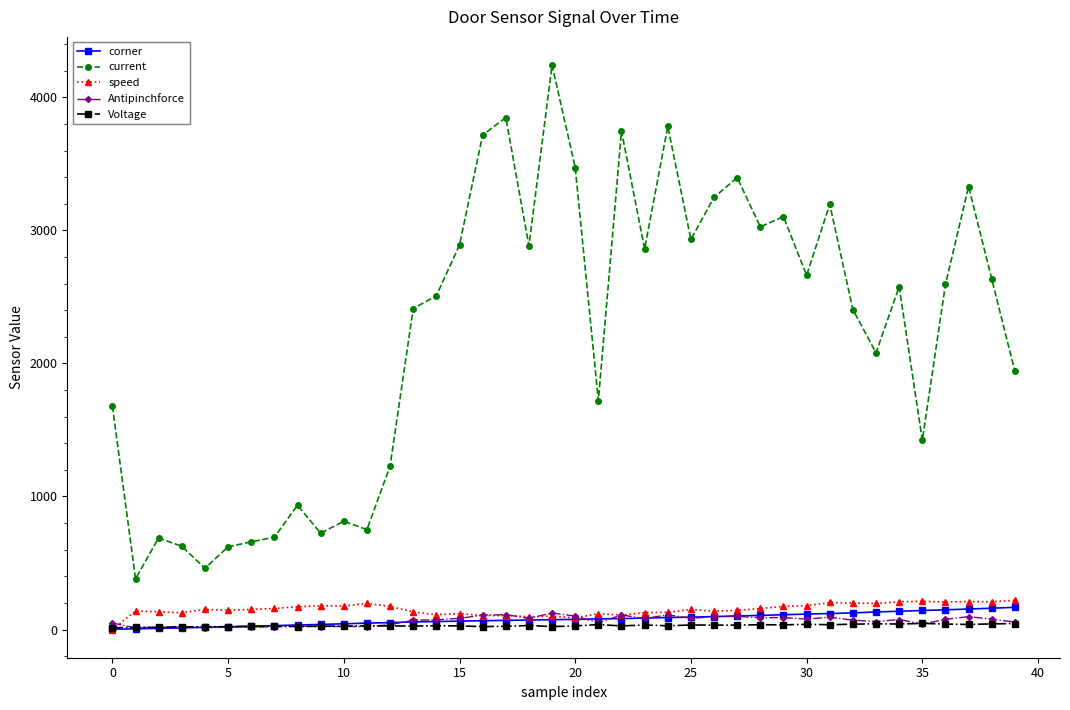

What is the maximum value for corner?

167